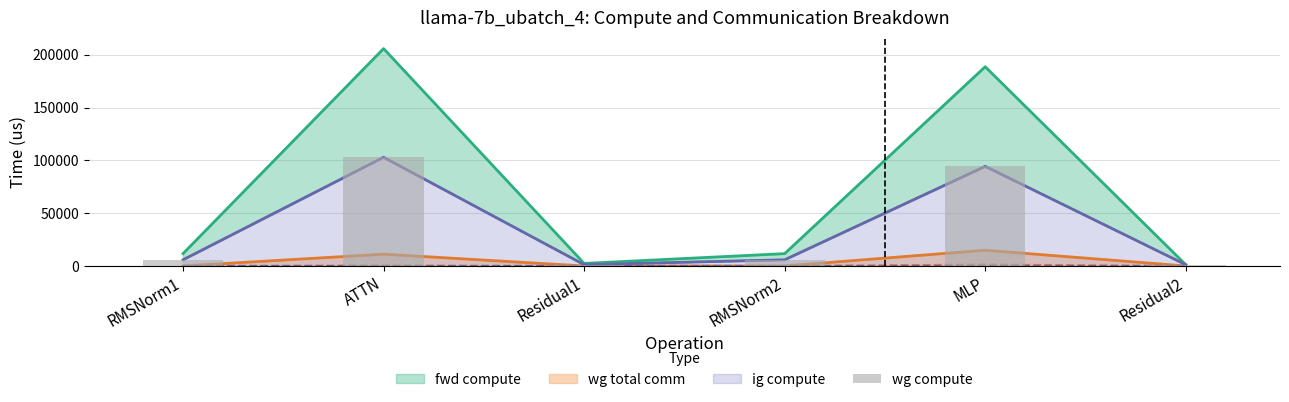

The chart shows a value of 1216.5 at Residual2. True or false?

True